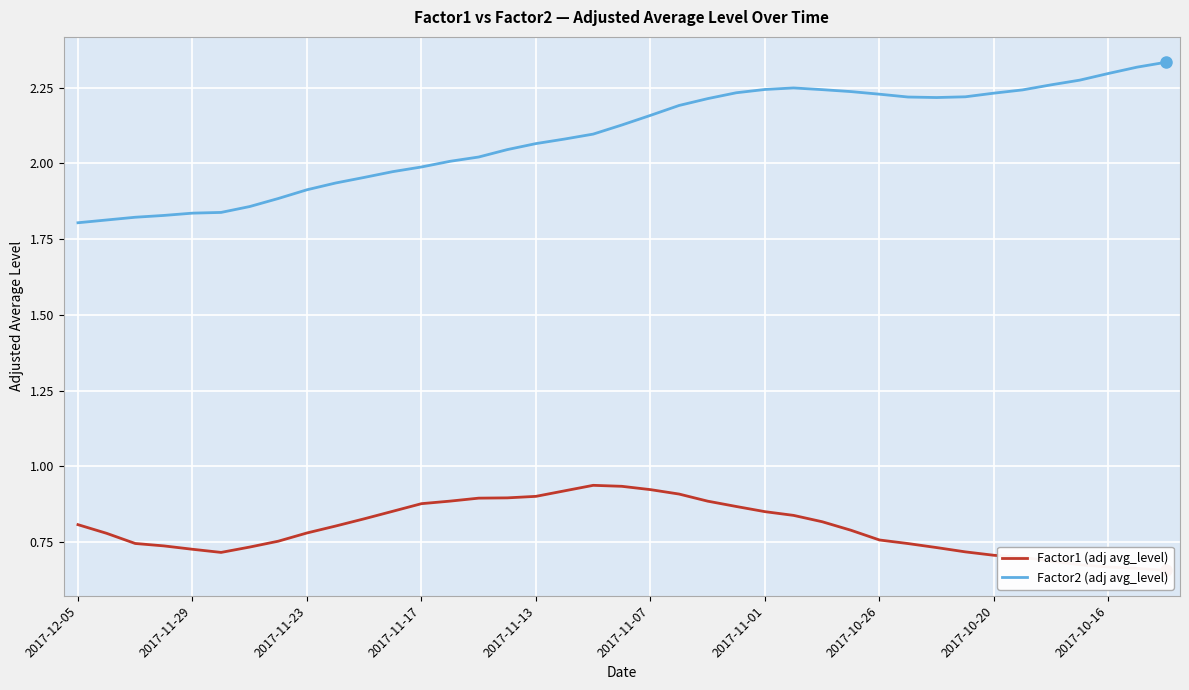

How many distinct data groups are displayed?

2